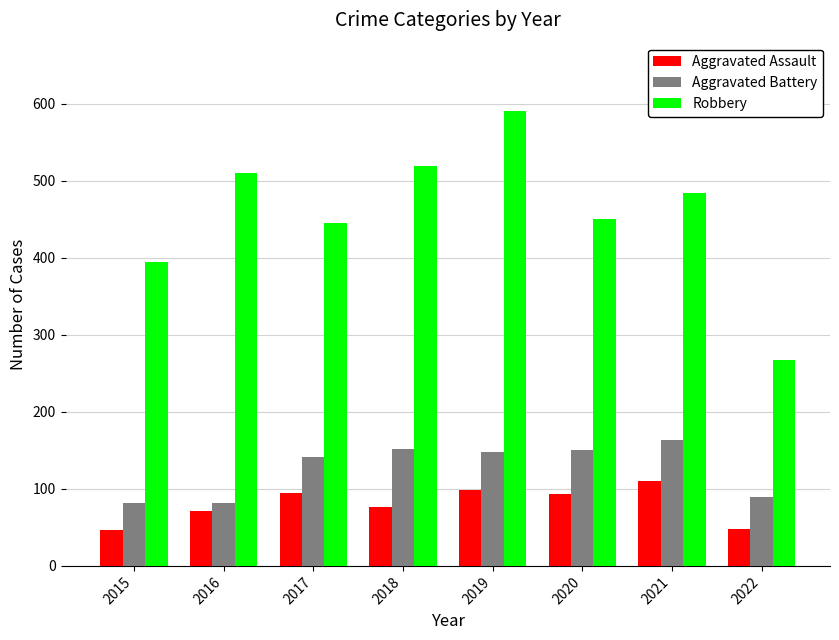

The Robbery series shows 484 at 2021. True or false?

True